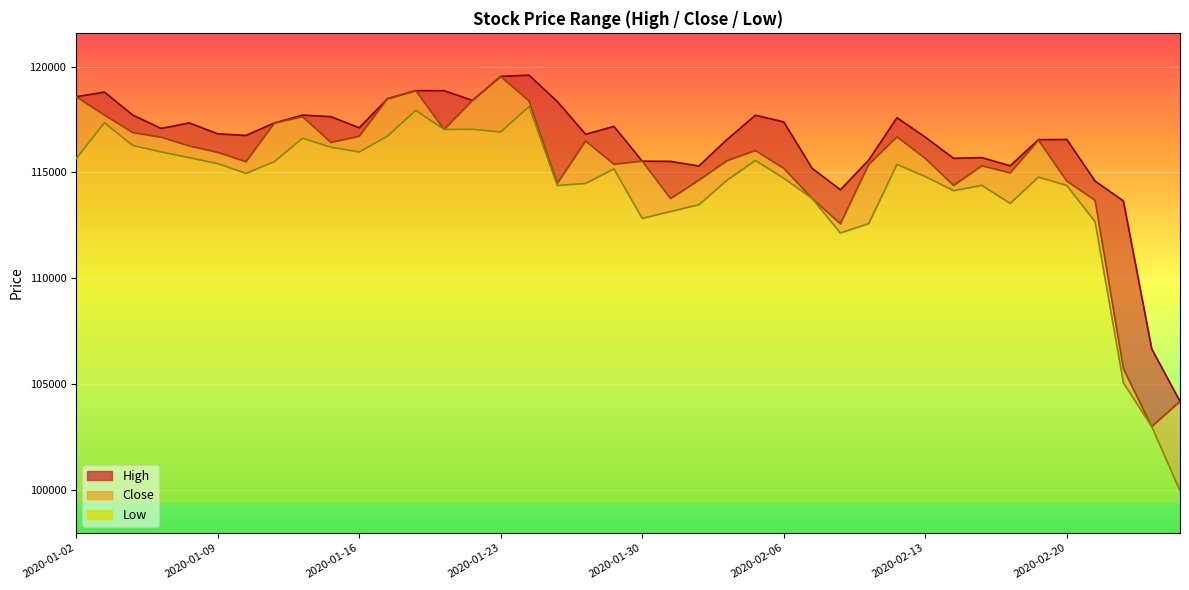

The value of Low at 2020-01-30 is 112825. True or false?

True